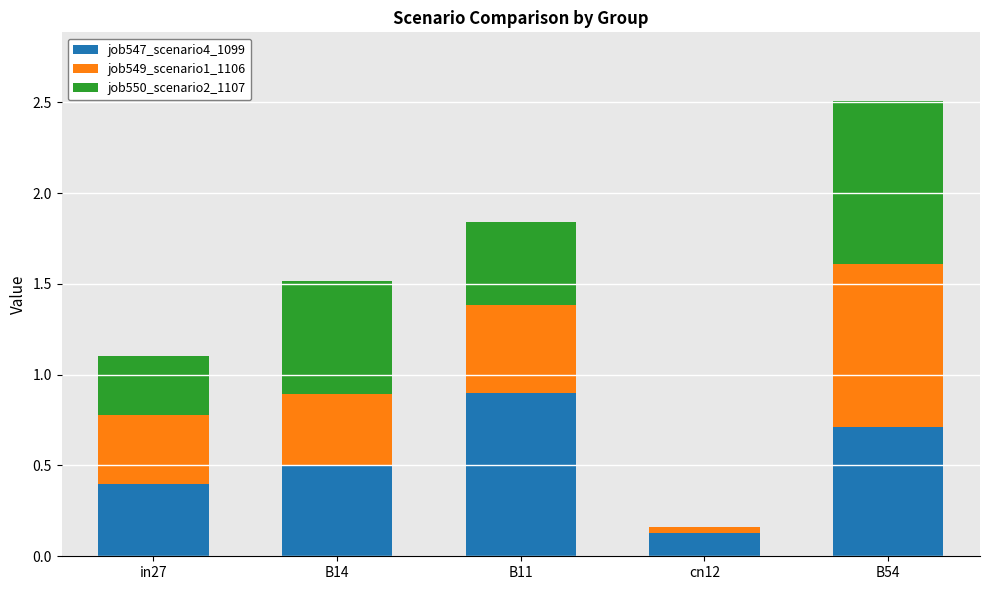

Is it true that job547_scenario4_1099 equals 0.7 at B54?

True